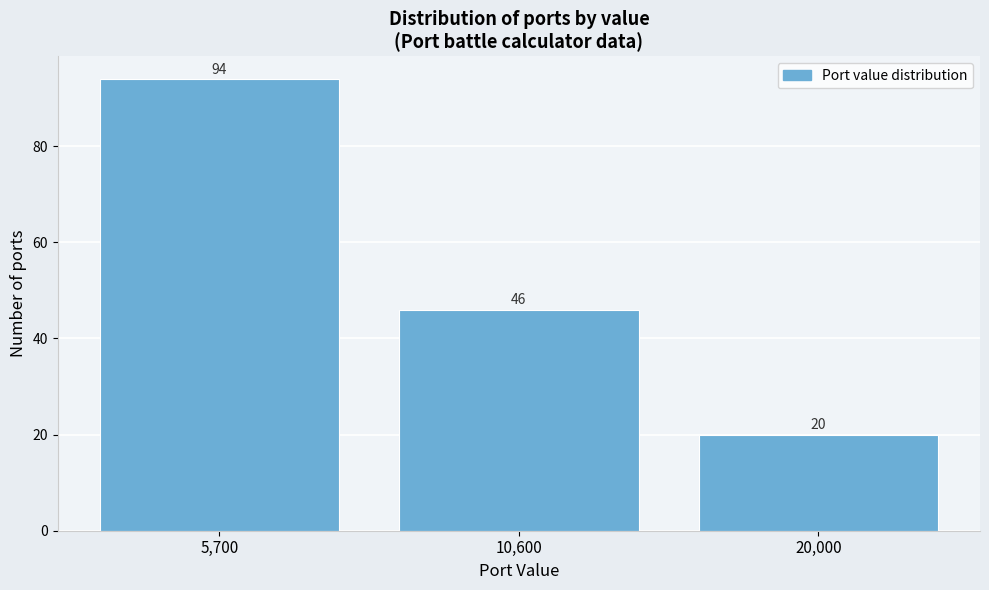

Reading left to right, what are all the values shown in this chart?

5,700=94	10,600=46	20,000=20